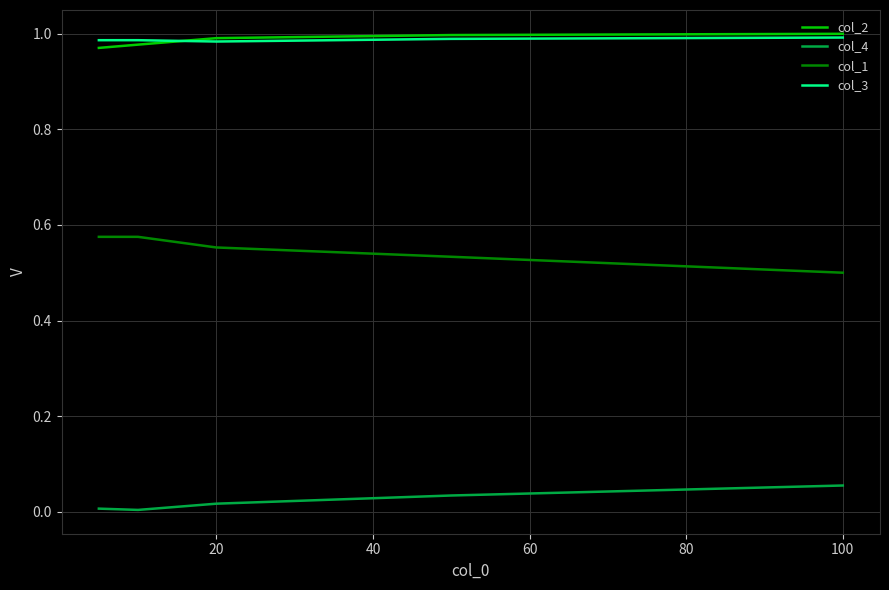

True or false: col_4 and col_1 cross at least once.

False